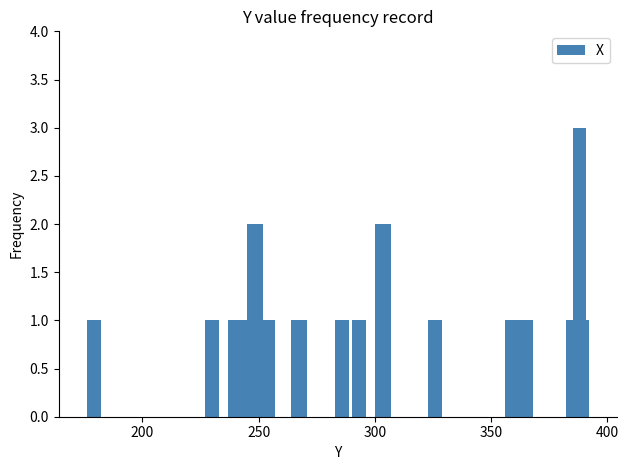

What is the greatest value displayed?

3